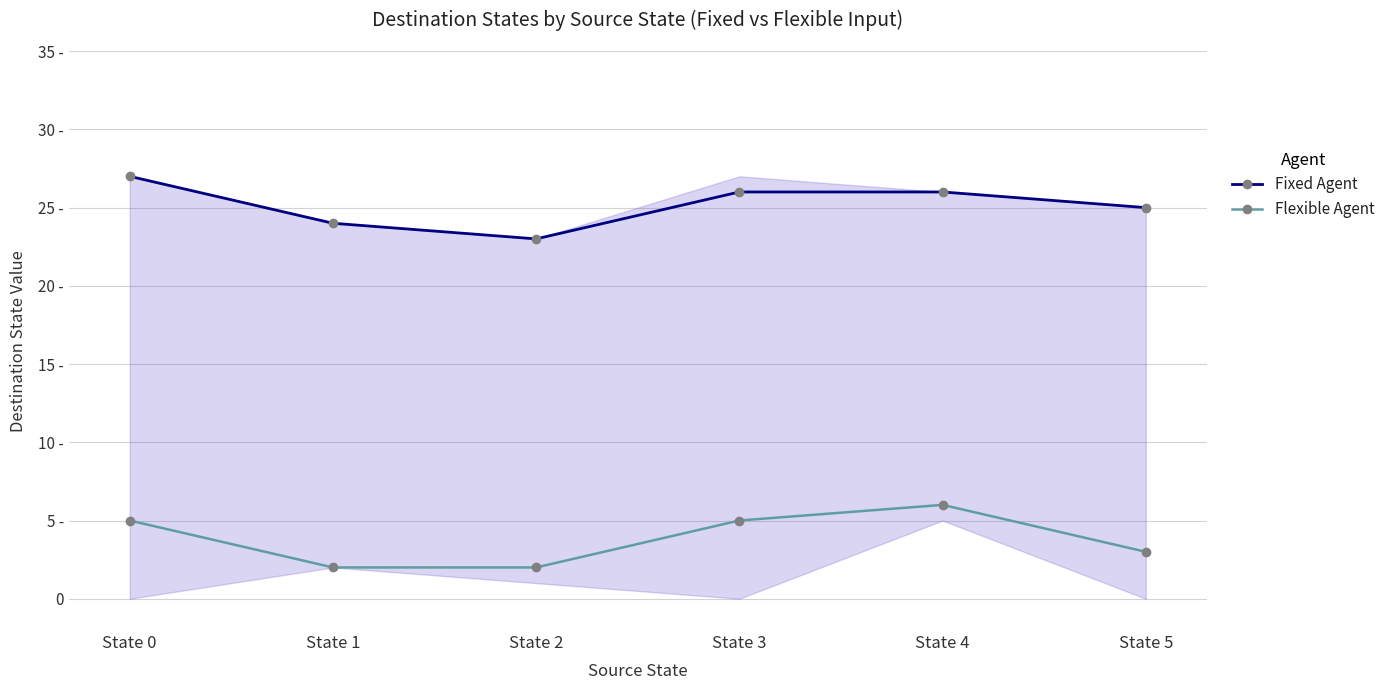

What is the average value of the Fixed Agent series?

25